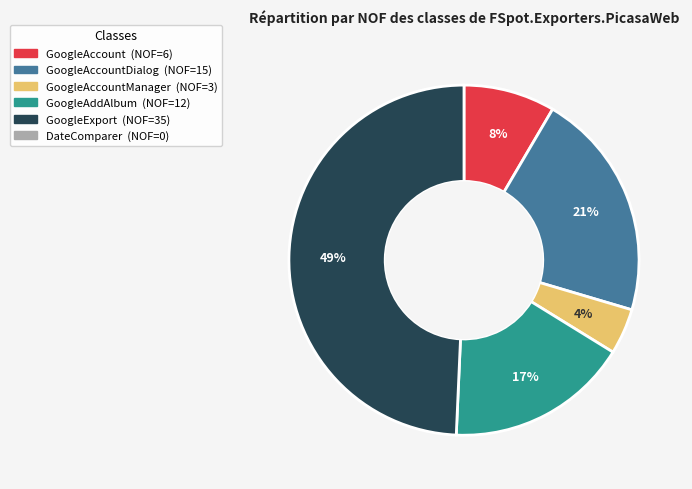

How many segments does this pie chart have?

5